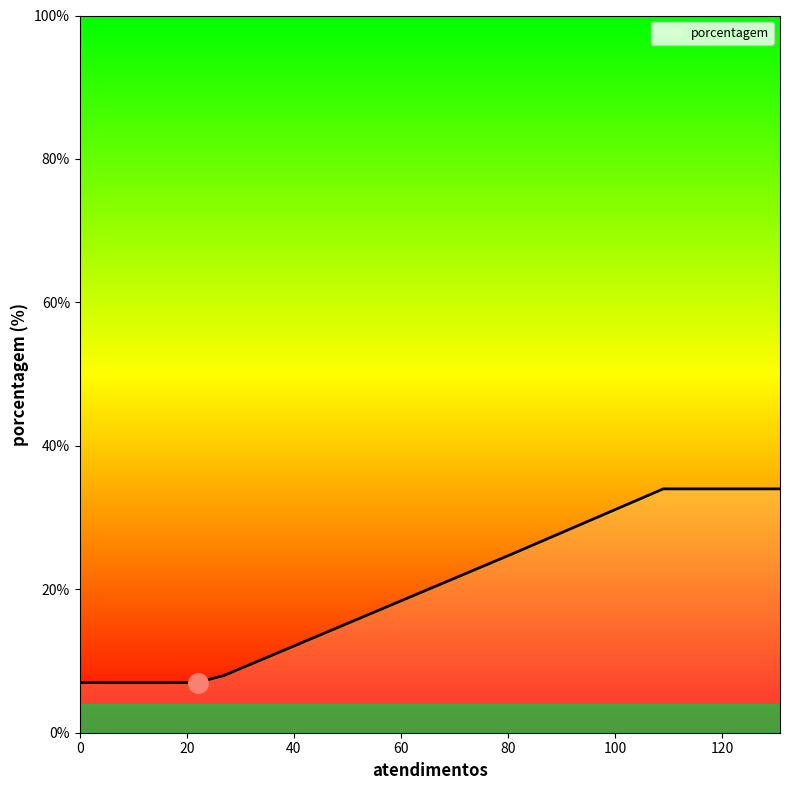

True or false: there are more than 2 points higher than both neighbors.

False